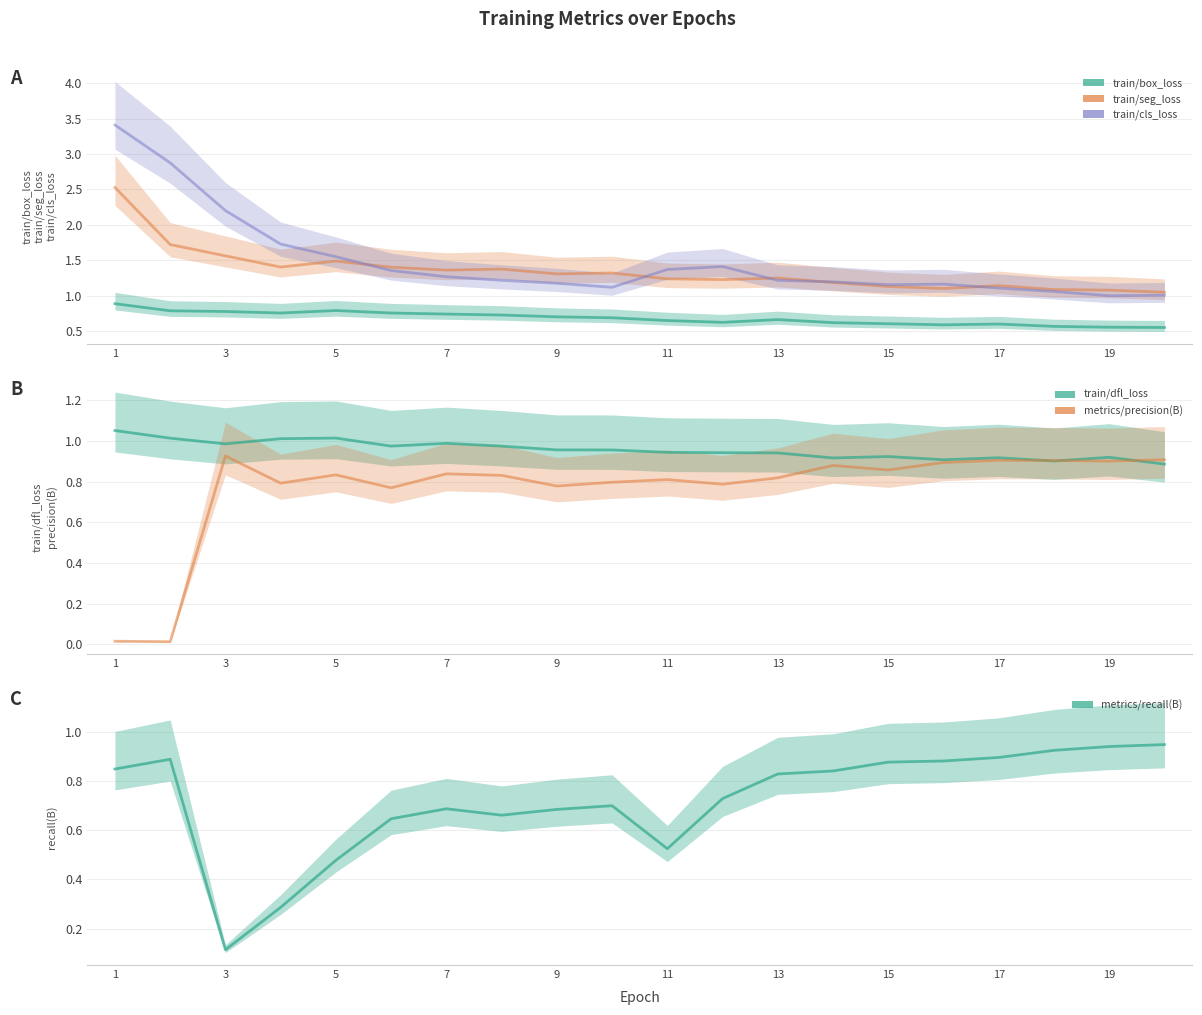

Is it true that train/dfl_loss equals 1.0 at 3?

True